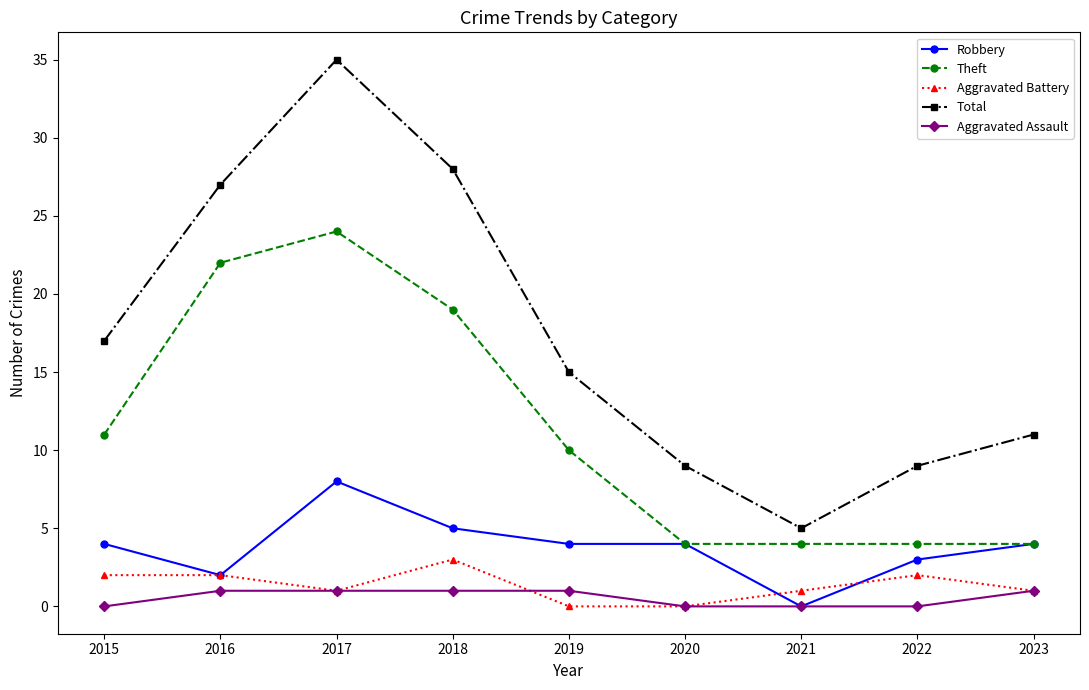

Which series has the largest range (max minus min)?

Total